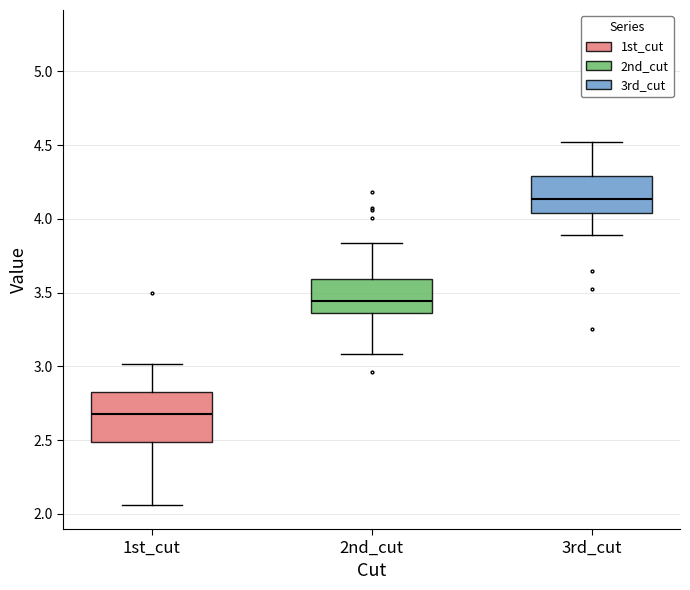

Which box has the highest median line?

3rd_cut